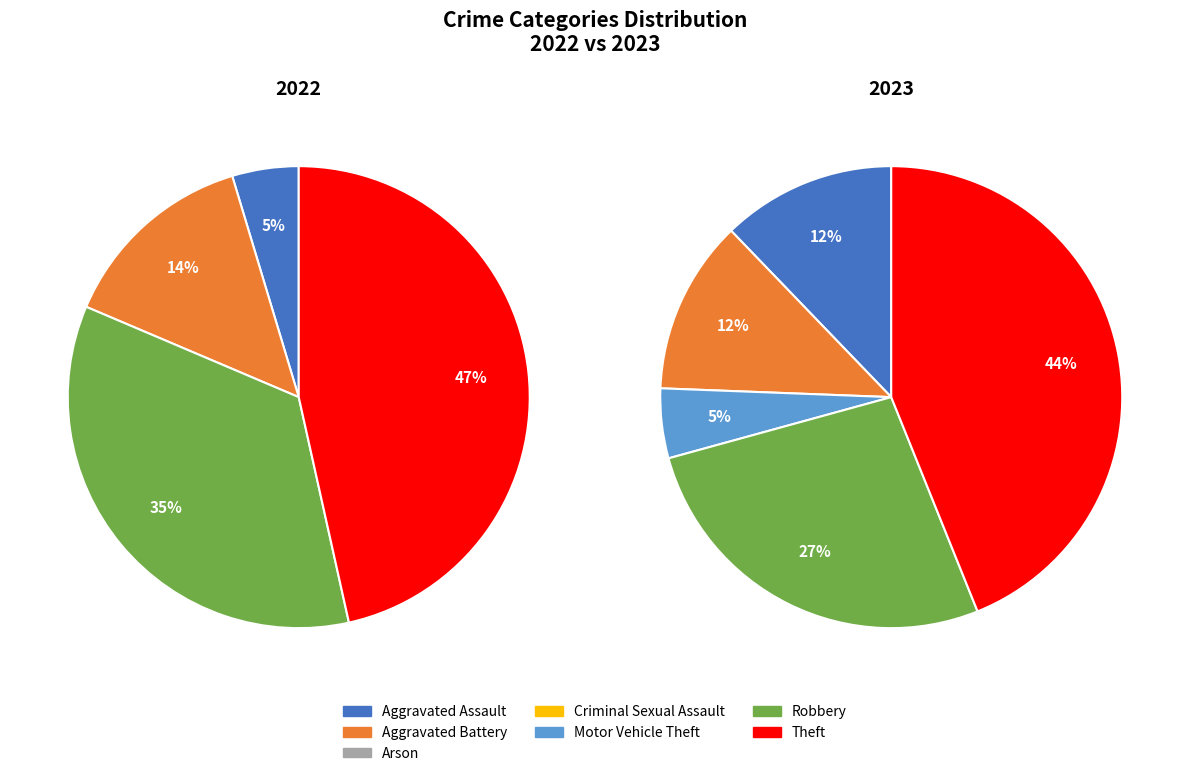

Rank the series by their maximum value, from highest to lowest.

values_2022, values_2023